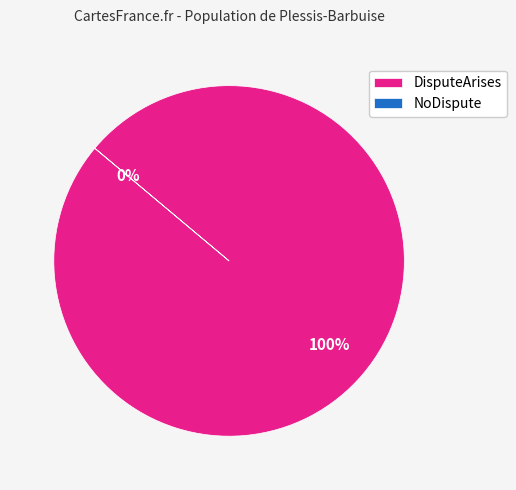

Combined, what portion of the pie is DisputeArises and NoDispute?

100.0%